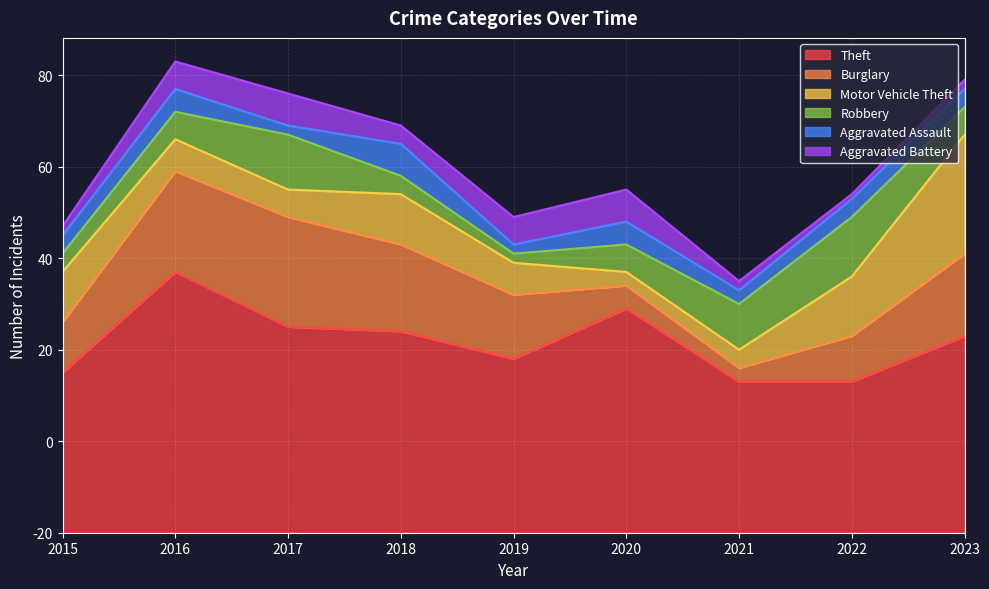

What is the sum of the Aggravated Battery values at 2018 and 2021?

6